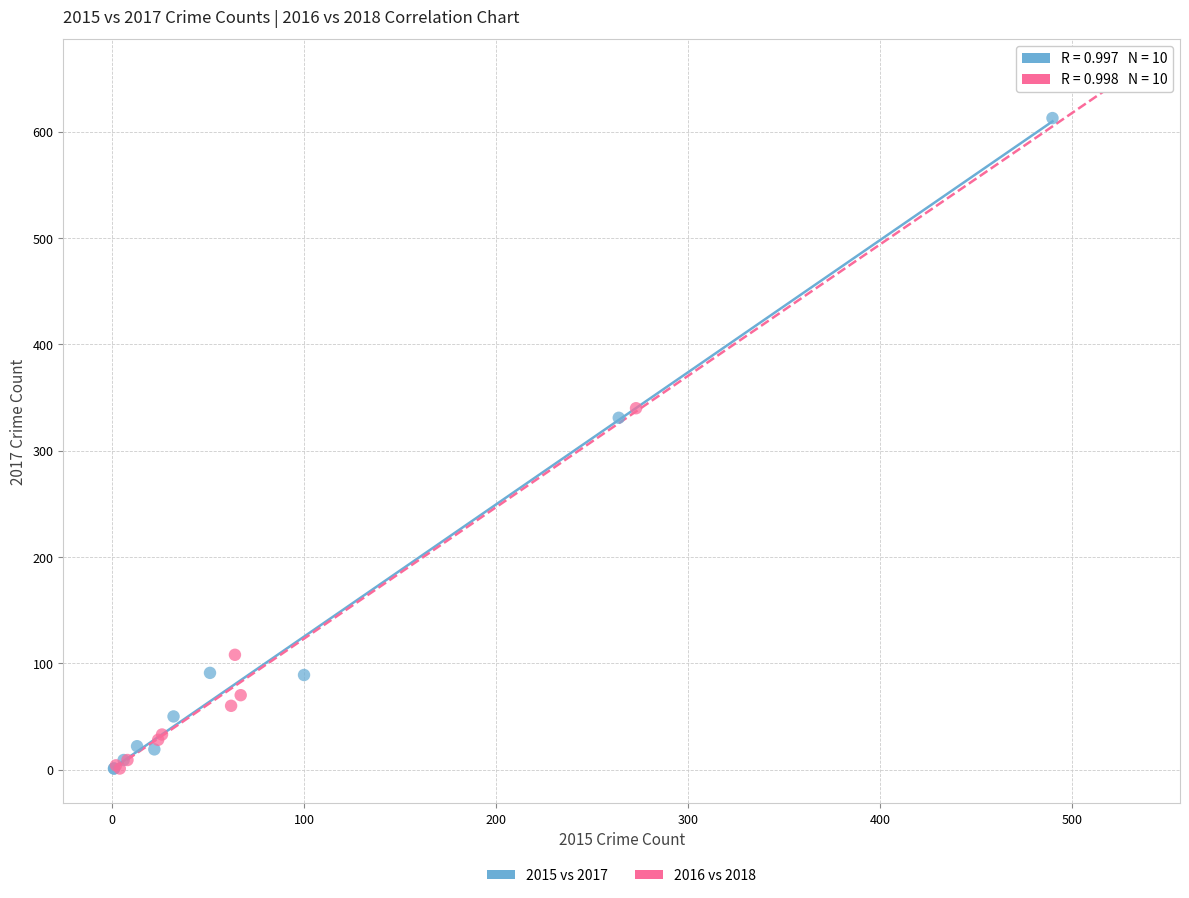

Which series has the largest Y range (max minus min)?

2016 vs 2018